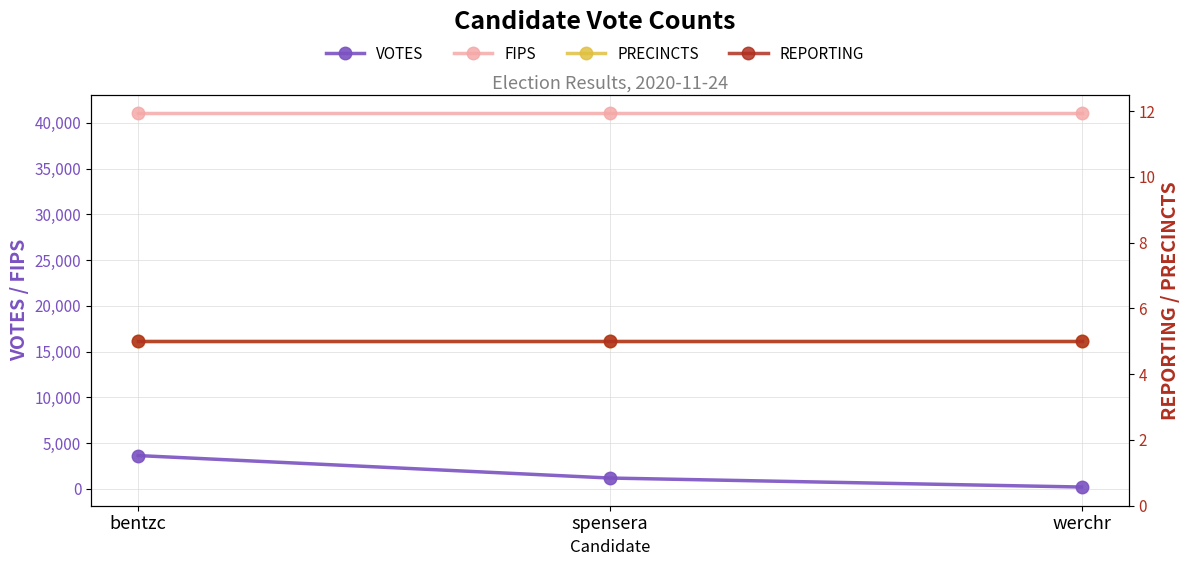

Rank the series at bentzc from highest to lowest value.

FIPS, VOTES, PRECINCTS, REPORTING